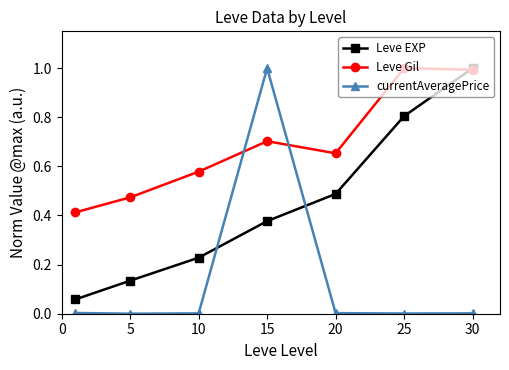

Count the number of data series in this chart.

3